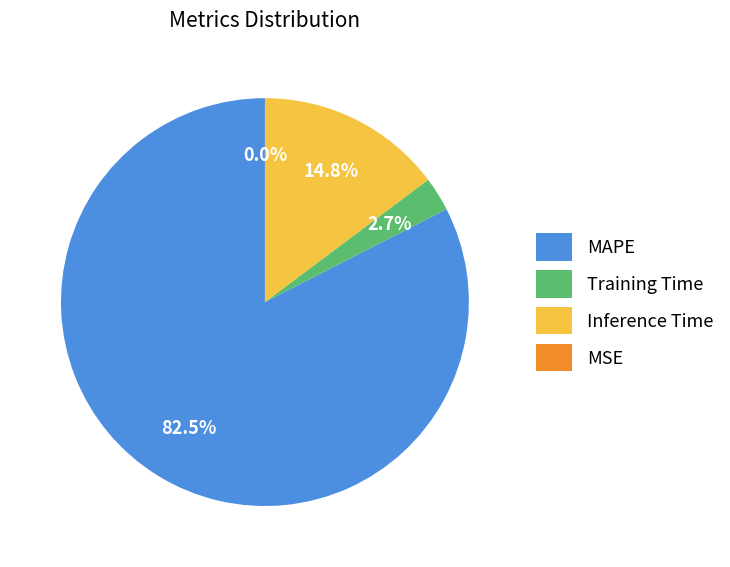

Does Inference Time account for over 50% of the chart?

No